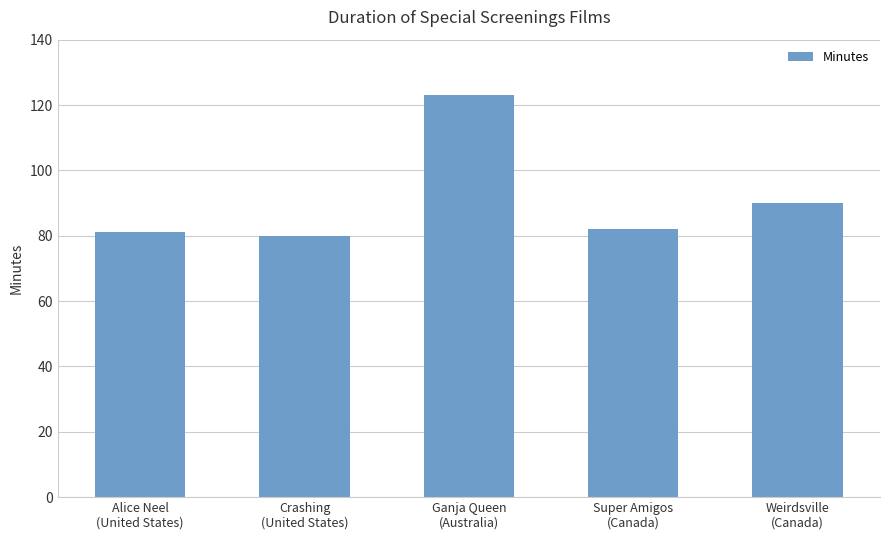

Is it true that the value at Ganja Queen
(Australia) is 162?

False